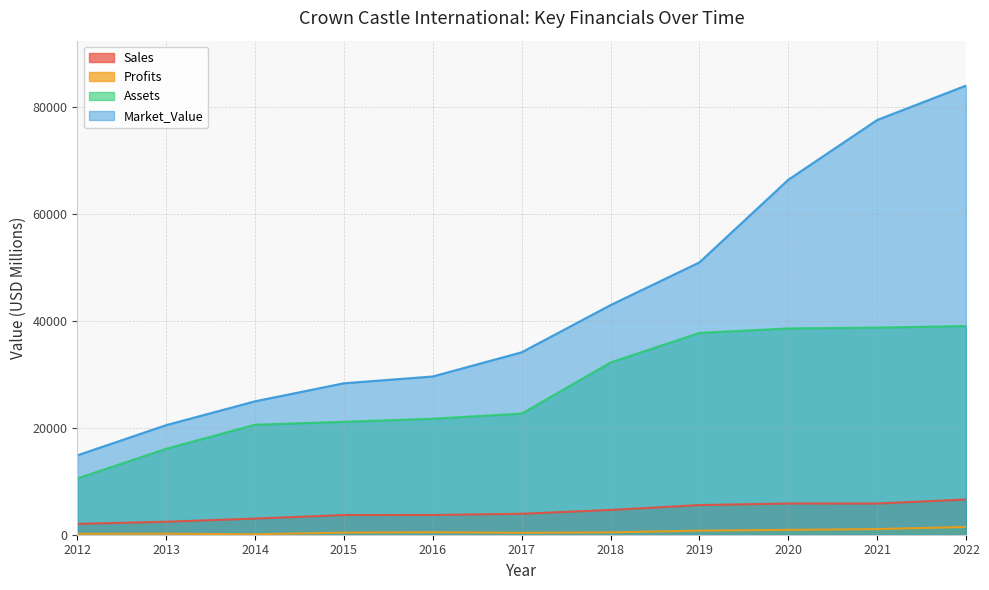

Rank the categories by Sales value from lowest to highest.

2012, 2013, 2014, 2015, 2016, 2017, 2018, 2019, 2021, 2020, 2022